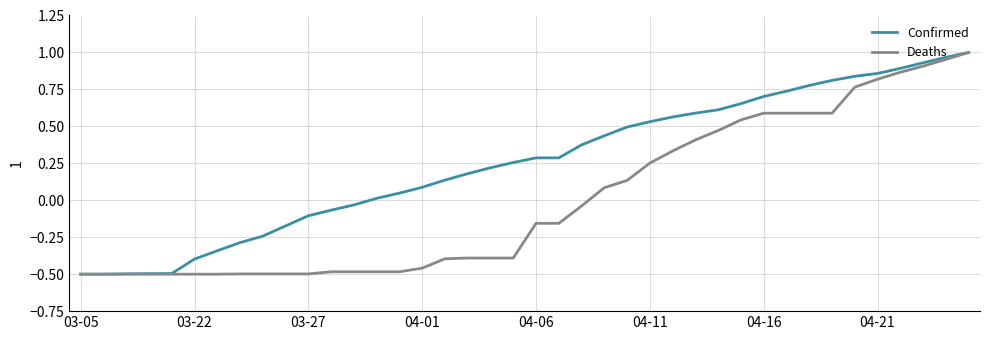

Which series has the largest total across all categories?

Confirmed